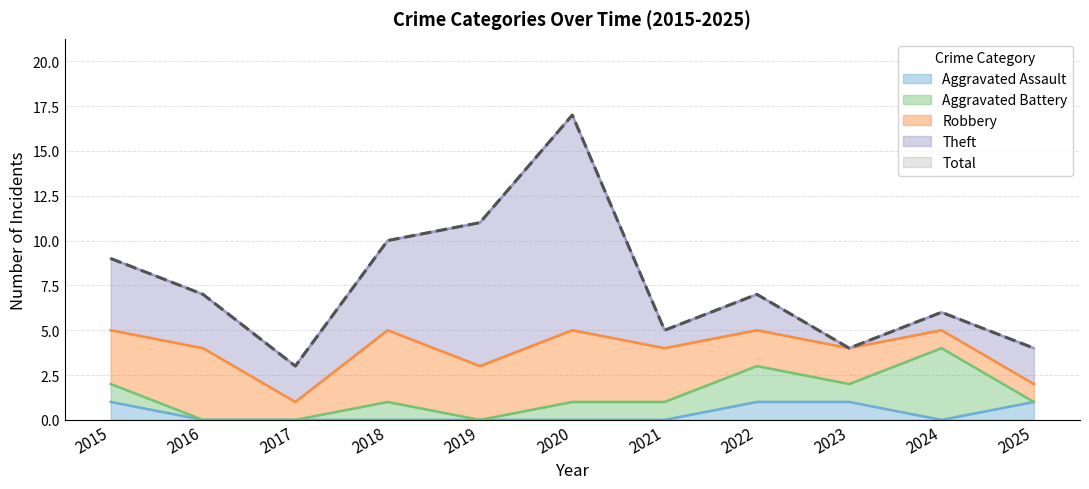

True or false: Theft has a value of 2 at 2017.

True